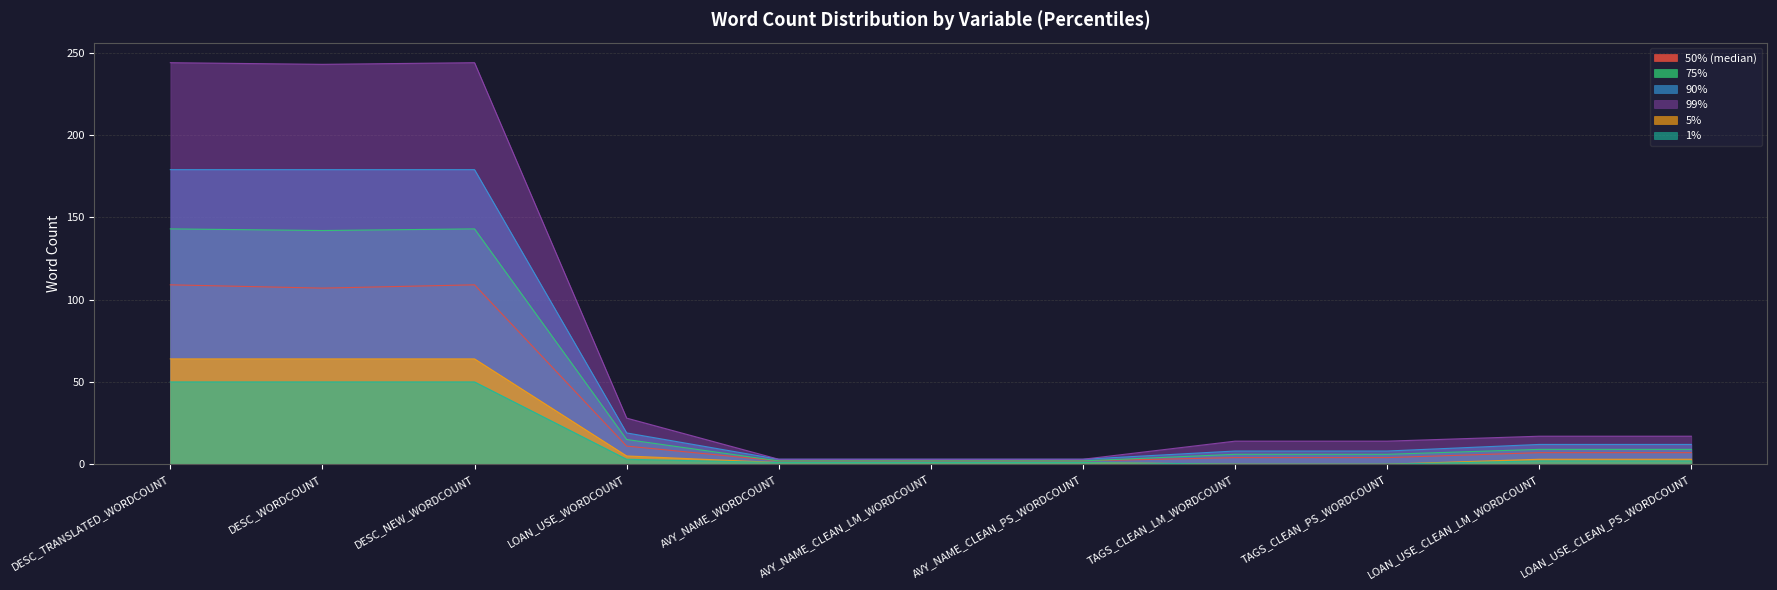

The value of 5% at TAGS_CLEAN_LM_WORDCOUNT is 0. True or false?

True